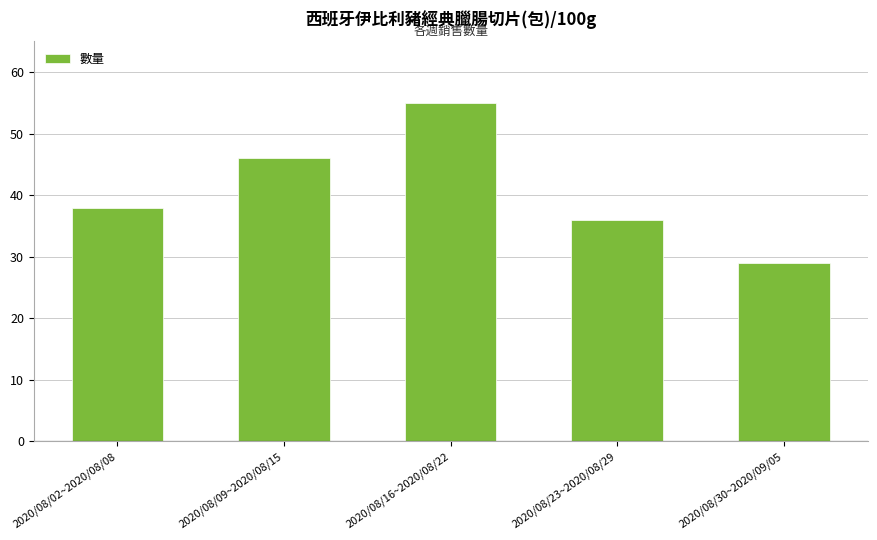

What value does the data have at 2020/08/16~2020/08/22?

55